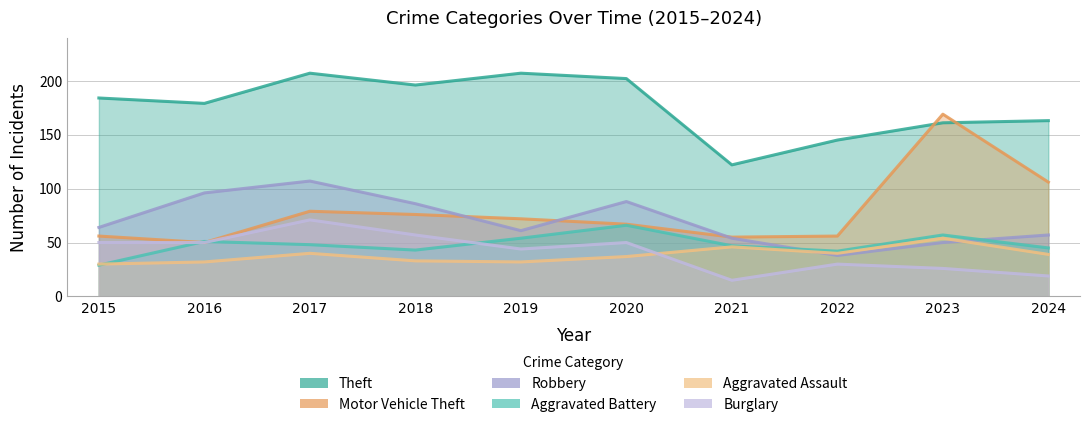

Between 2015 and 2017, which series saw the biggest shift?

Robbery